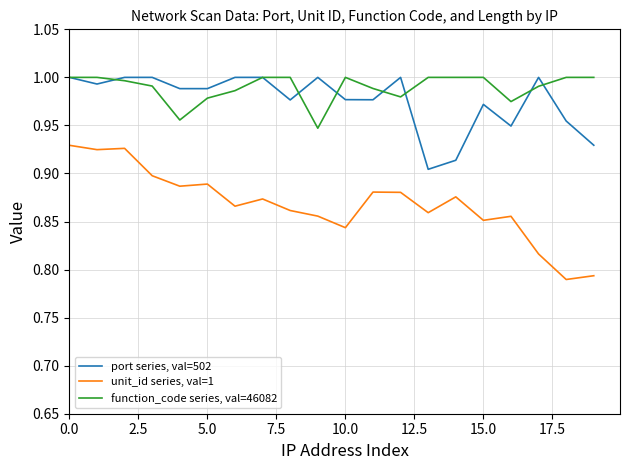

True or false: unit_id series, val=1 and port series, val=502 cross at least once.

False